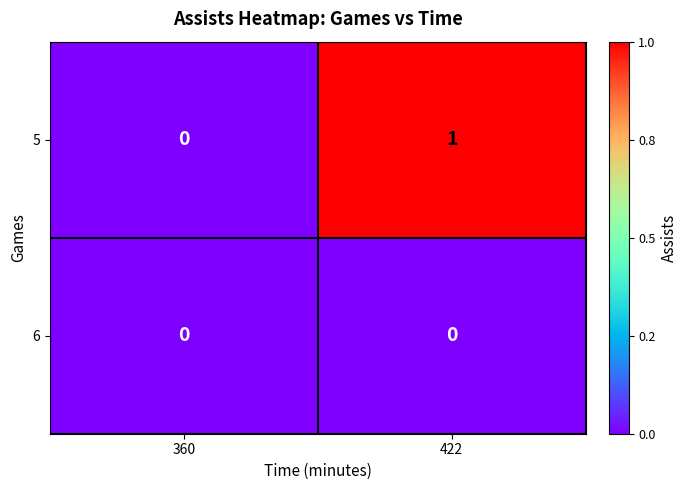

Which series has the largest range (max minus min)?

5